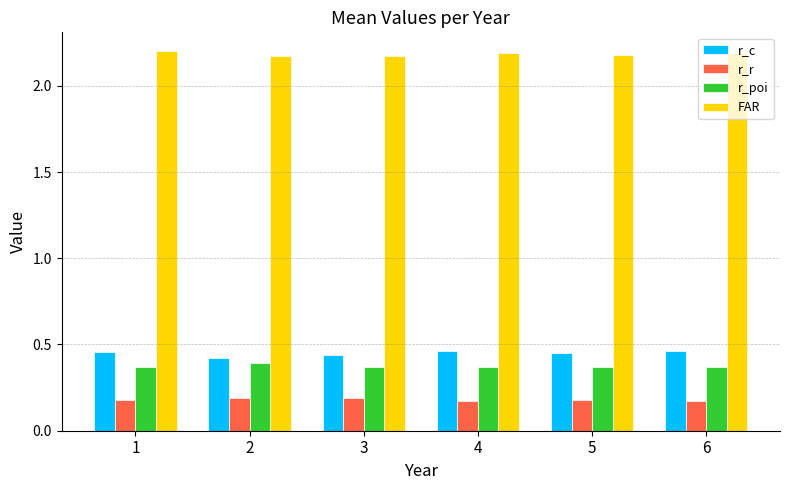

List the series in order of their peak value, lowest first.

r_r, r_poi, r_c, FAR